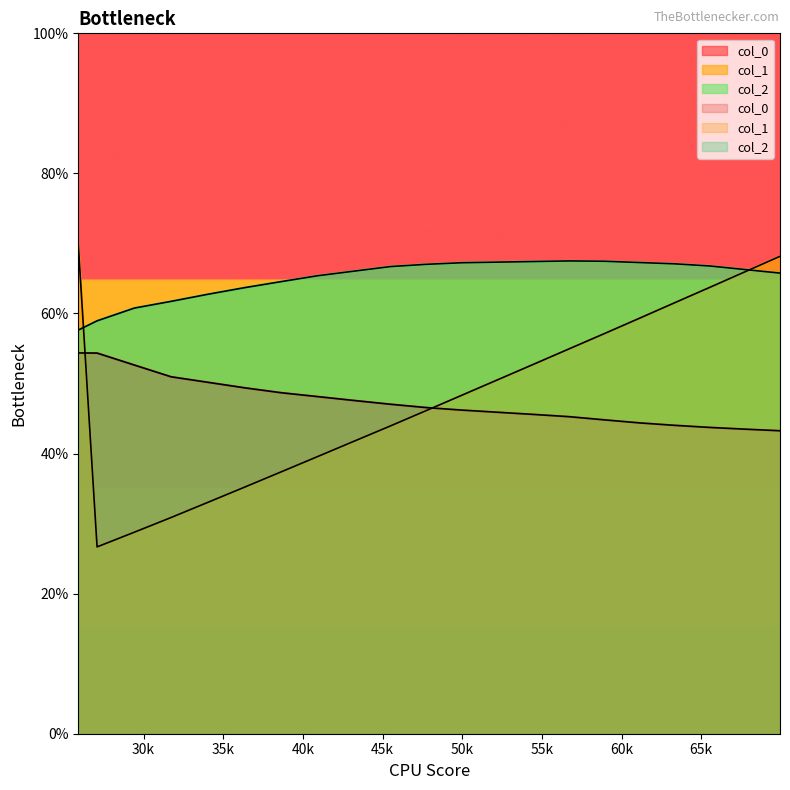

Which series has the largest range (max minus min)?

col_1